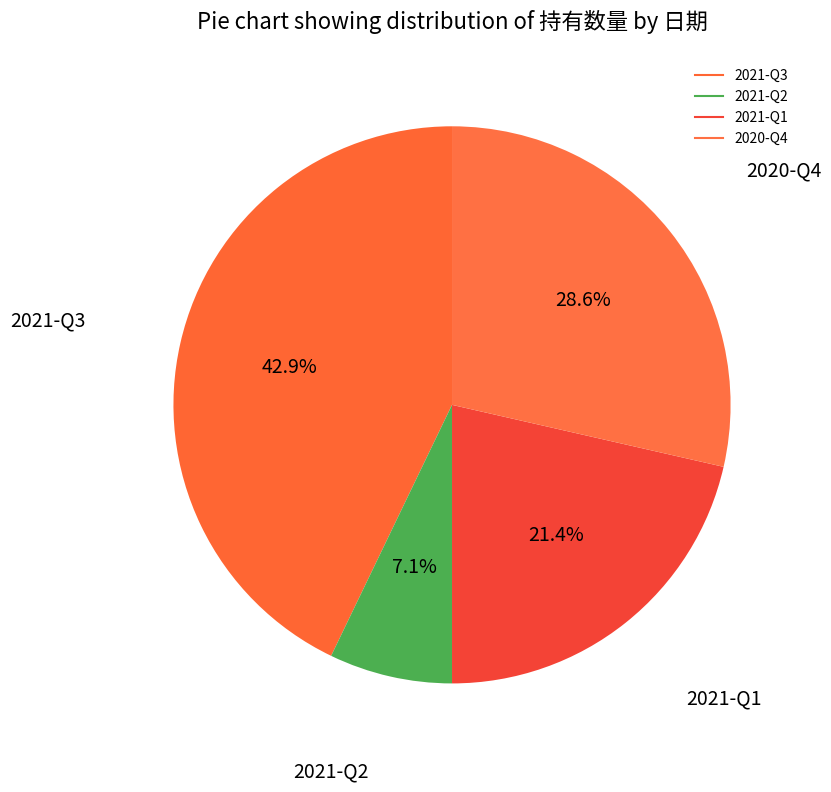

Which category has the smallest portion of the pie?

2021-Q2